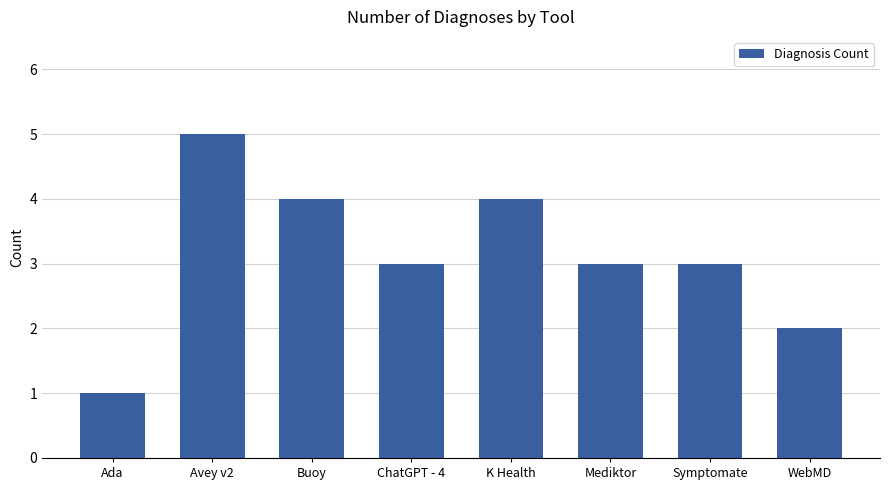

What is the label of the 6th bar from the left?

Mediktor